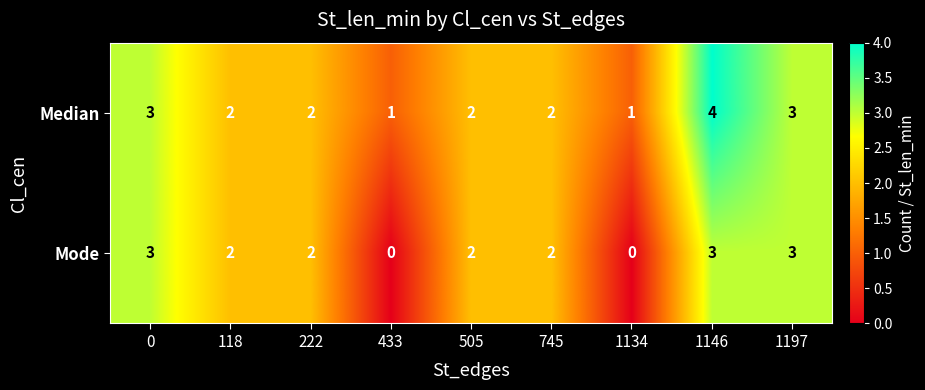

What is the maximum value shown in the chart?

4